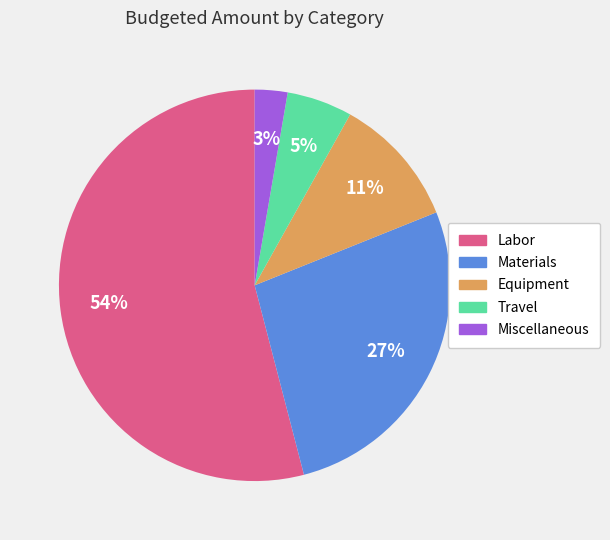

To the nearest percent, what percentage of the pie is Labor?

54%